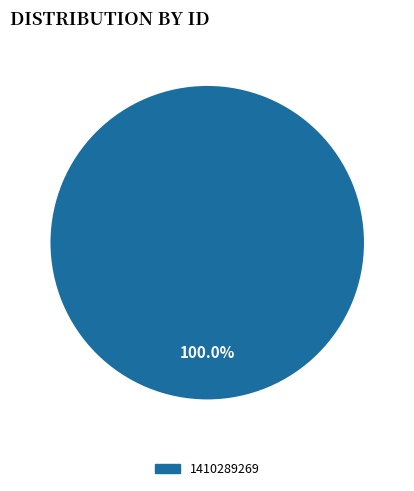

Does any single category account for the majority?

Yes